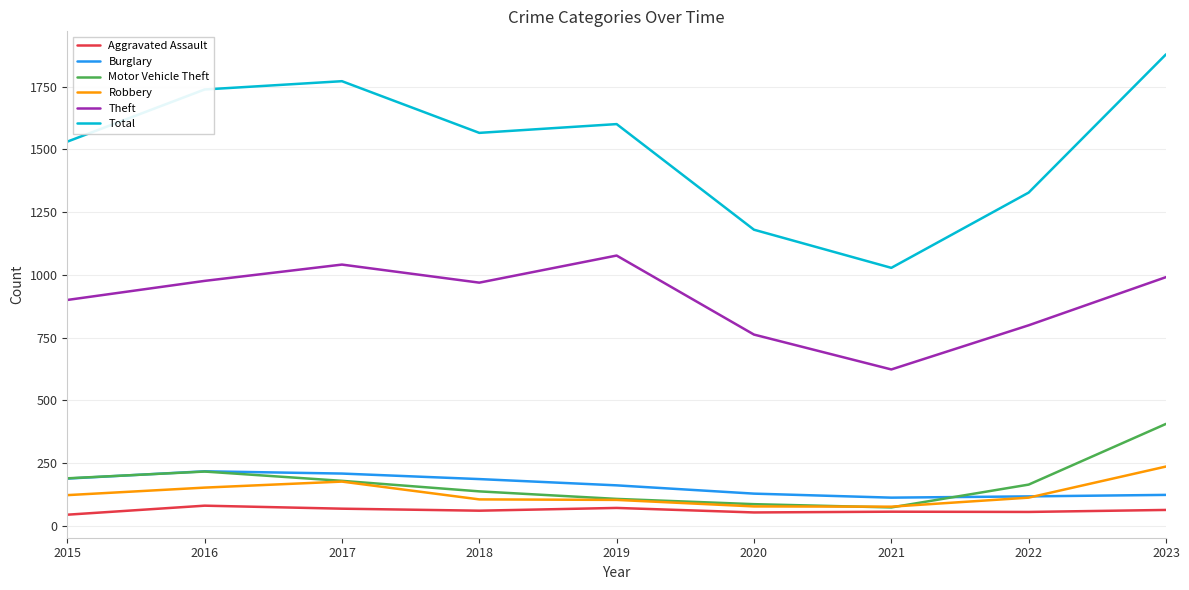

Which category has the highest value in the Total series?

2023